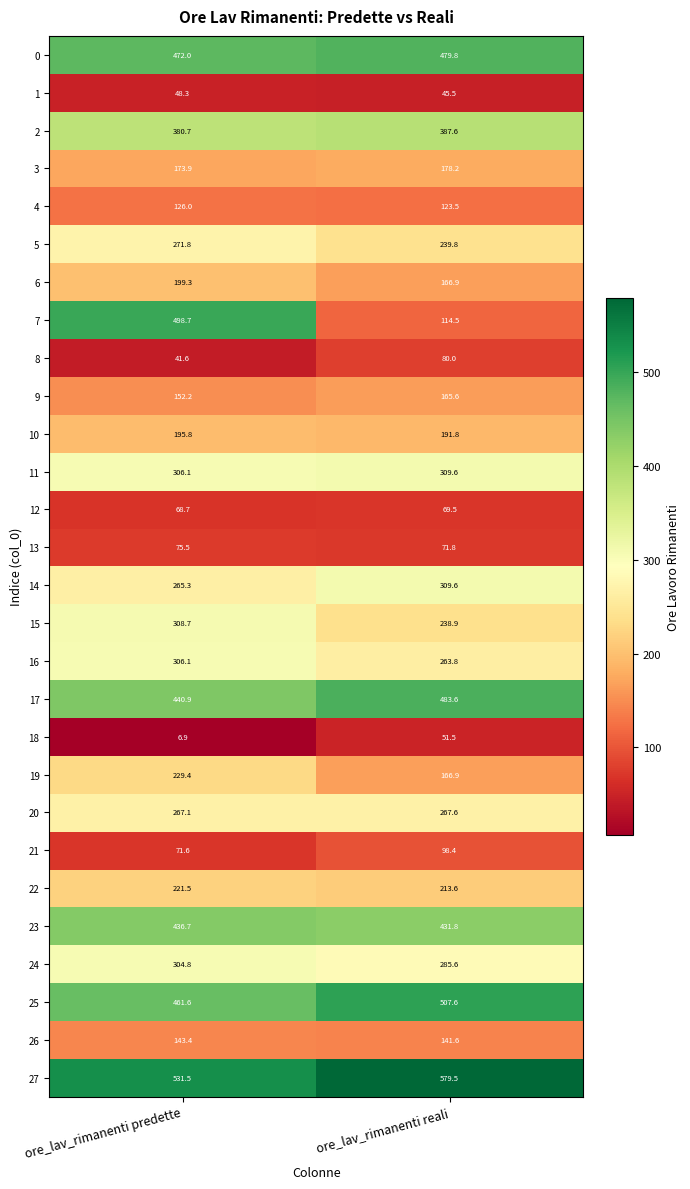

Where is 25 nearest to the value 484?

ore_lav_rimanenti predette